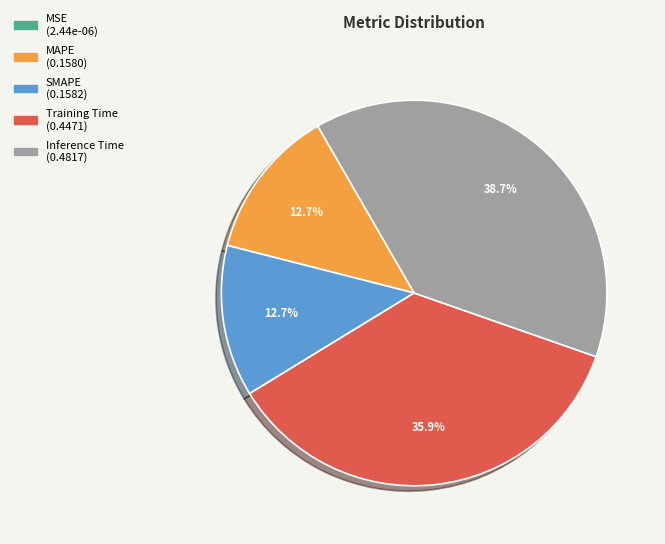

To the nearest percent, what portion does SMAPE represent?

13%